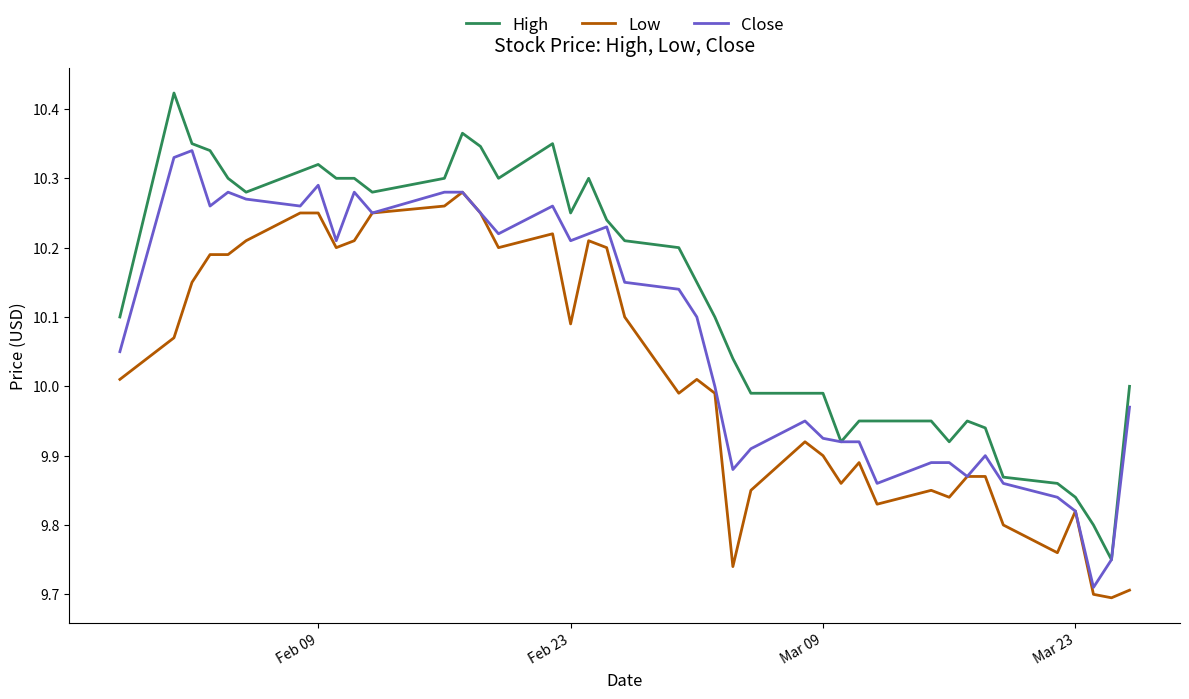

List the series in order of their overall mean, lowest first.

Low, Close, High